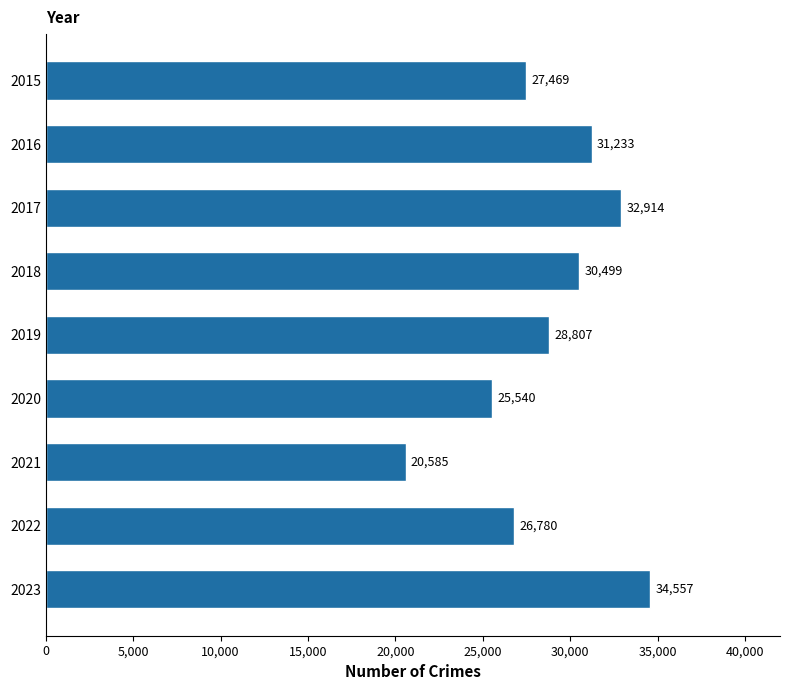

What is the difference between the values at 2023 and 2020?

9017